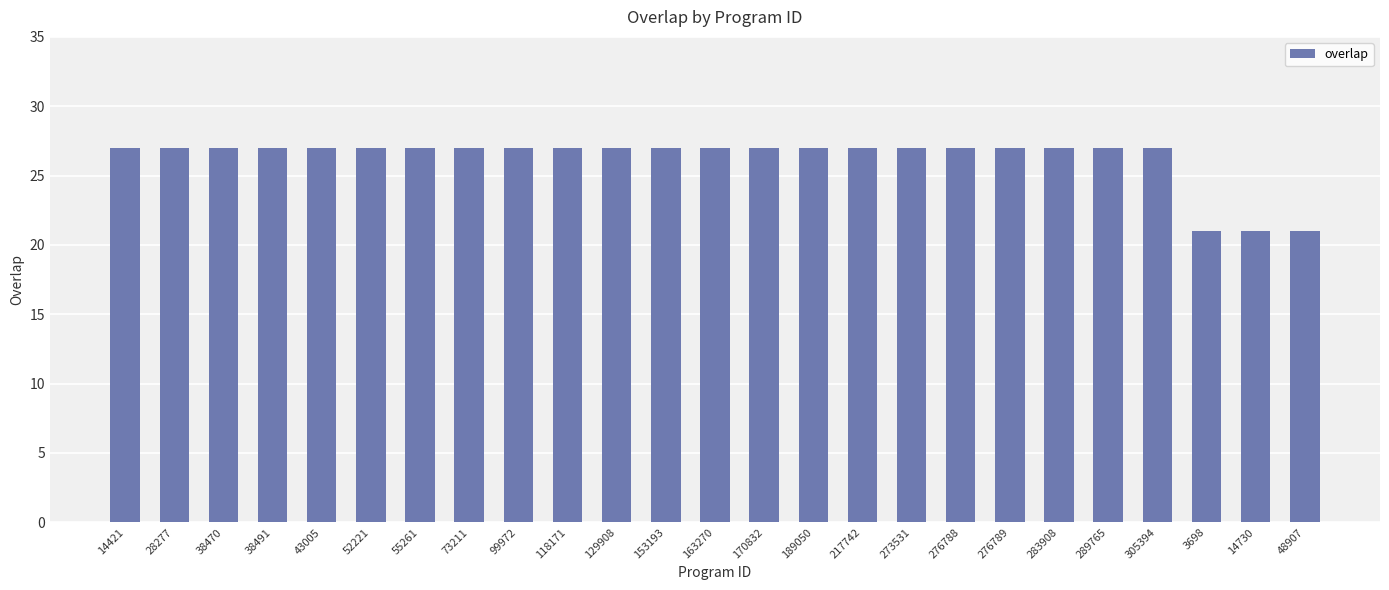

What is the ratio of the value at 38470 to the value at 73211?

1.0